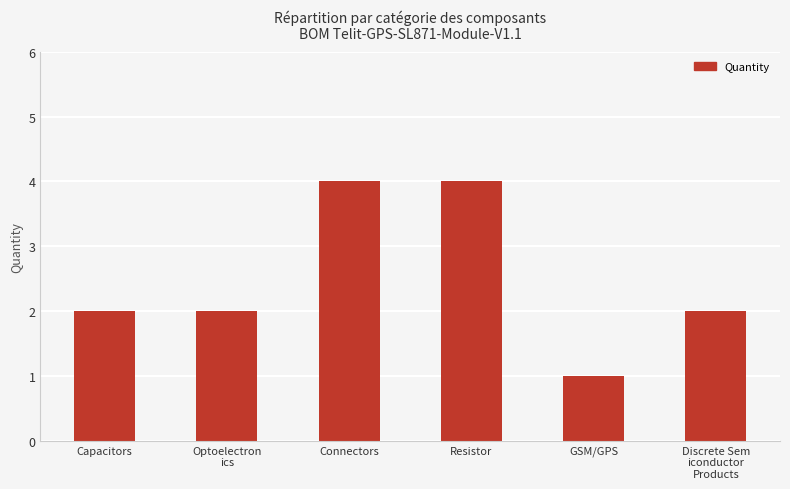

What value does the data have at Resistor?

4